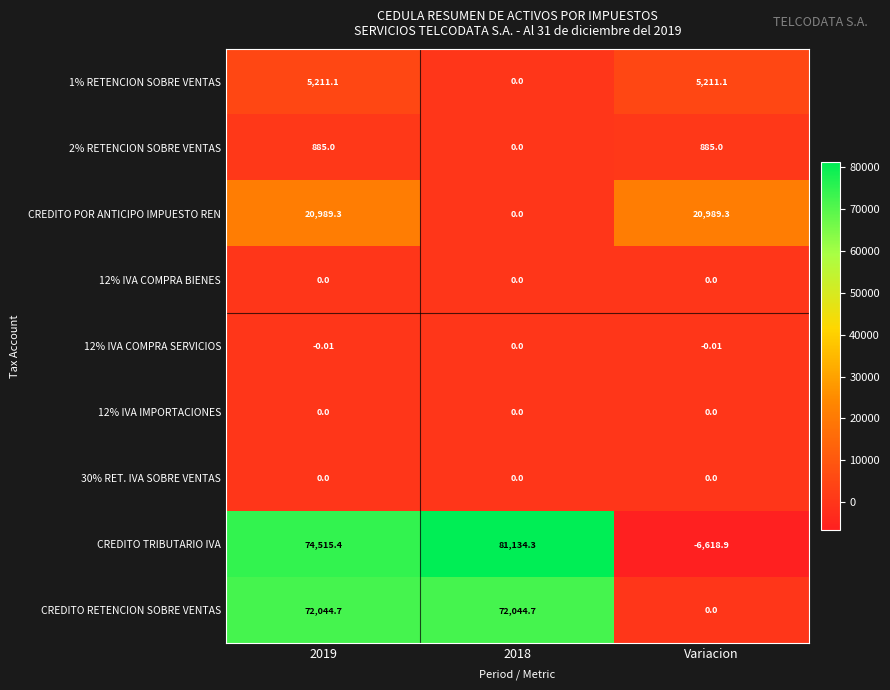

Which series has the largest range (max minus min)?

CREDITO TRIBUTARIO IVA